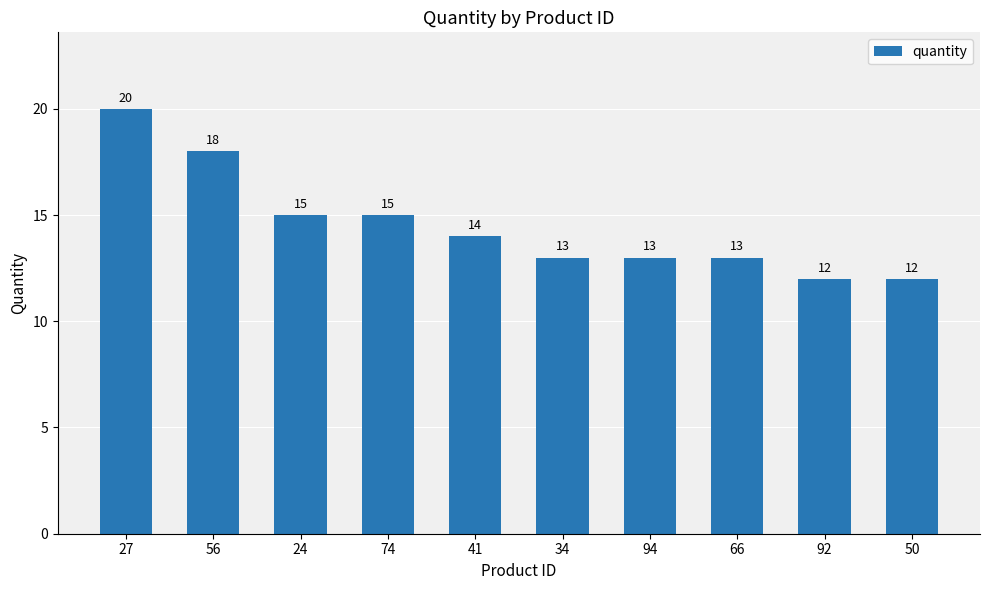

Count the values in the range 13 to 15.

6